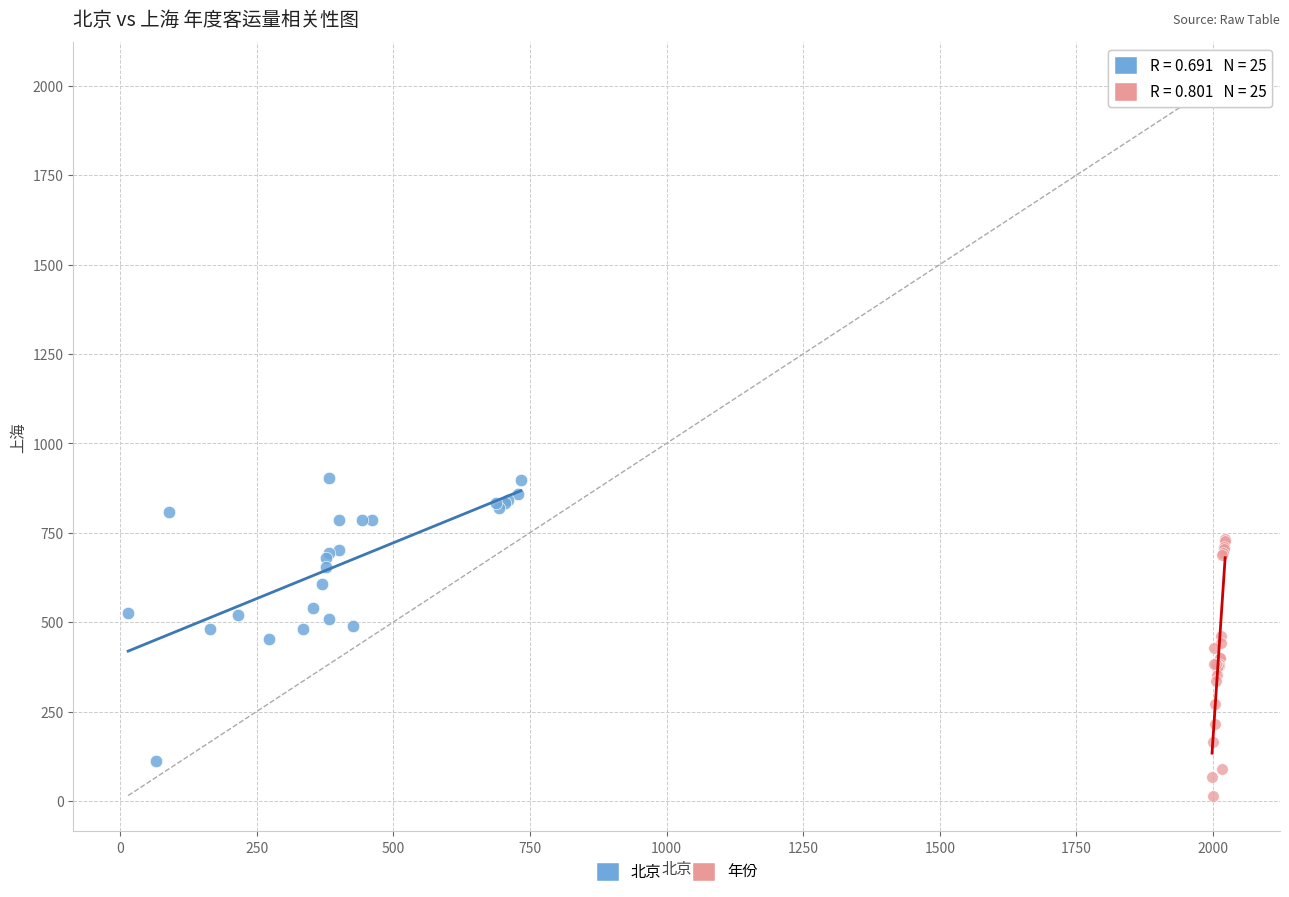

Which series reaches the minimum Y coordinate?

年份